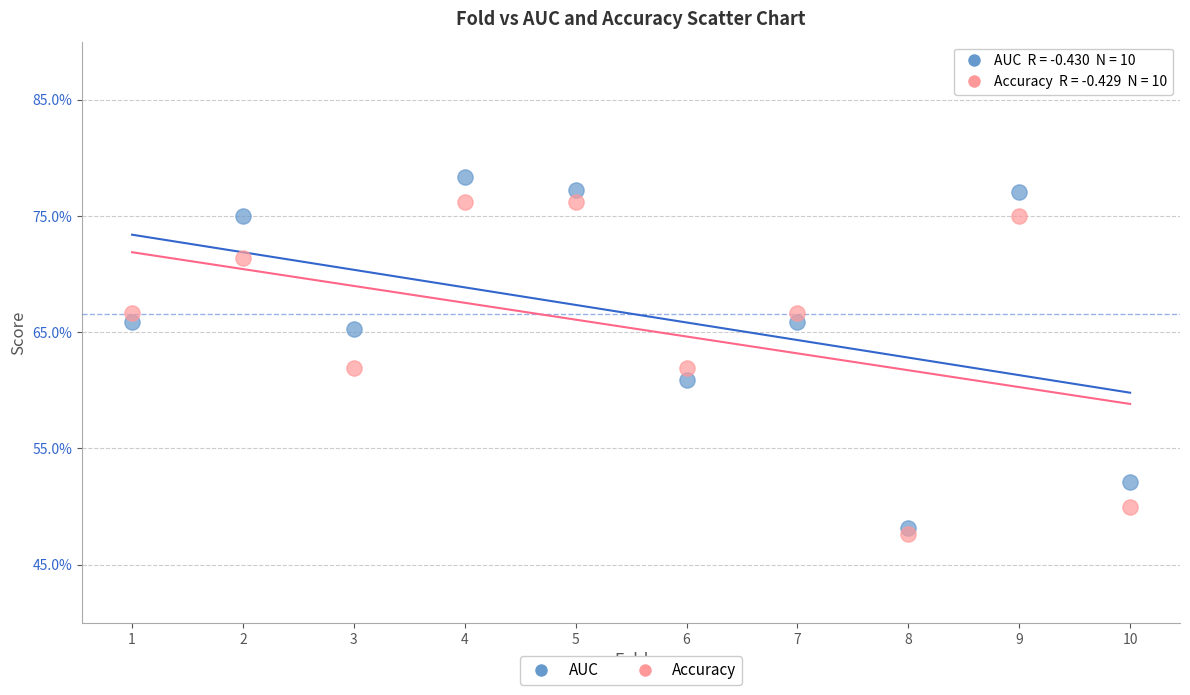

What are all the series names shown in the legend?

AUC, Accuracy